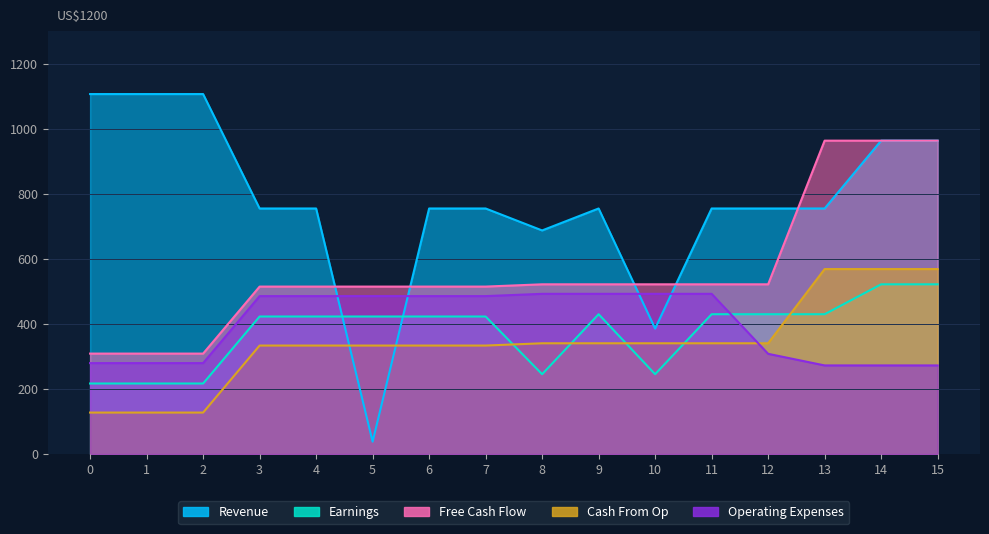

Rank the categories by Free Cash Flow value from lowest to highest.

0, 1, 2, 3, 4, 5, 6, 7, 8, 9, 10, 11, 12, 13, 14, 15